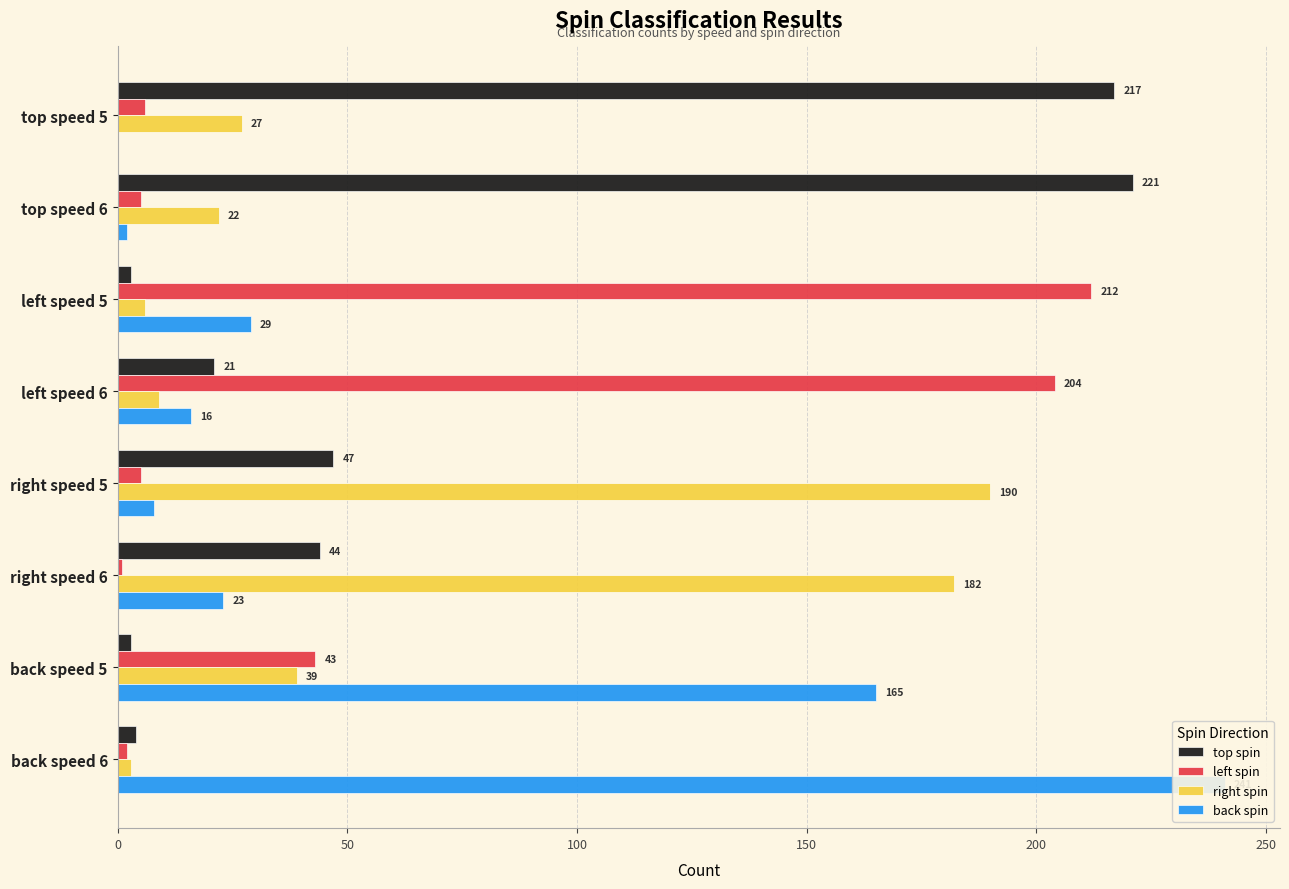

How many values in the left spin series exceed 6?

3